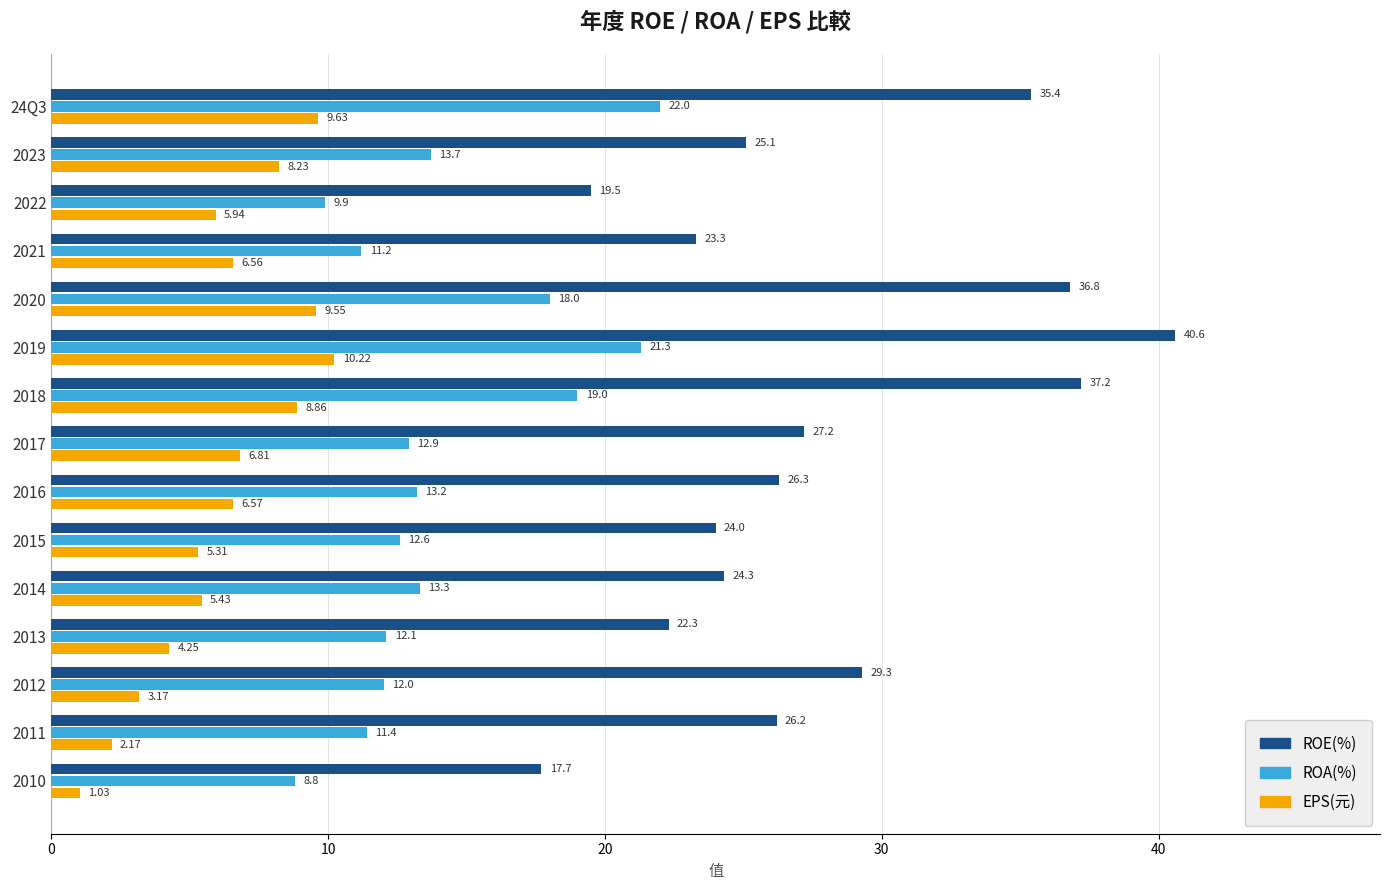

Which series has the largest range (max minus min)?

ROE(%)